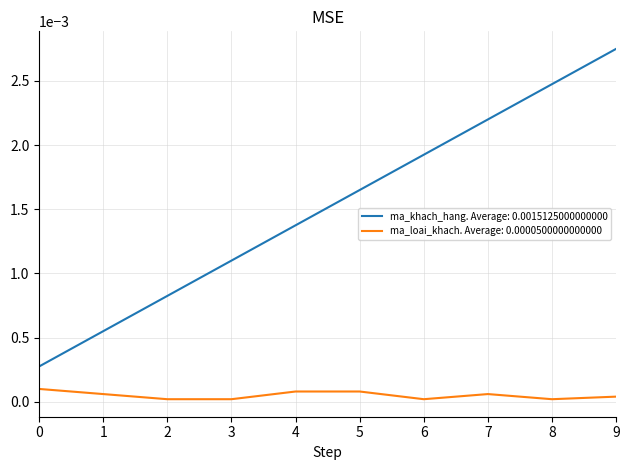

What are all the series names shown in the legend?

ma_khach_hang. Average: 0.0015125000000000, ma_loai_khach. Average: 0.0000500000000000